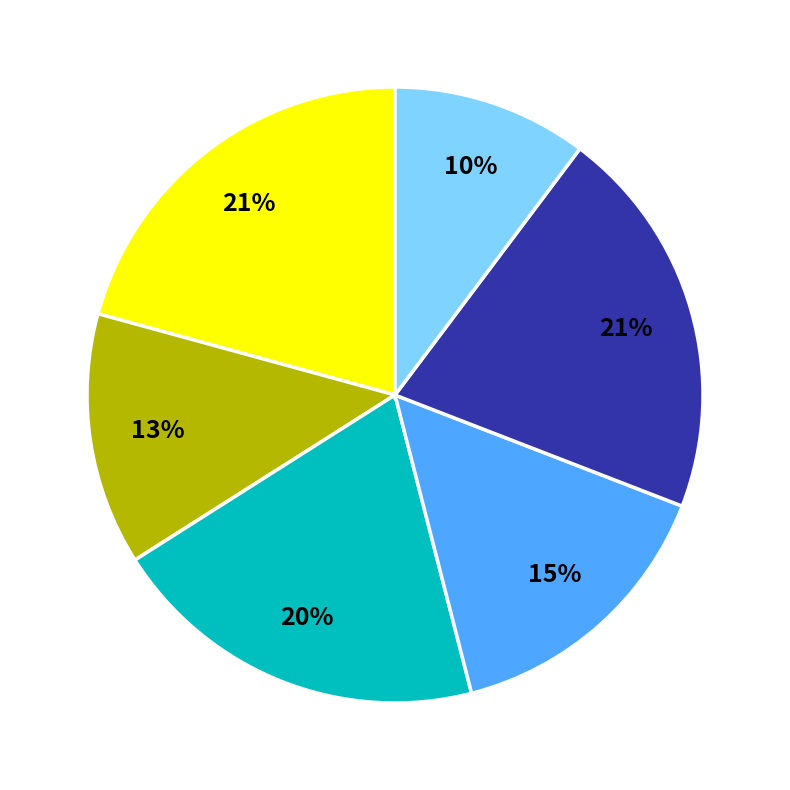

Is there a majority slice in this chart?

No